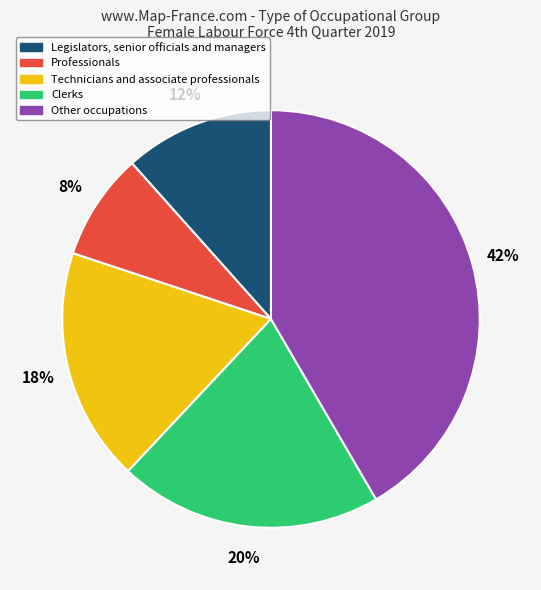

Approximately how many times larger is the value at Professionals compared to Other occupations?

0.2